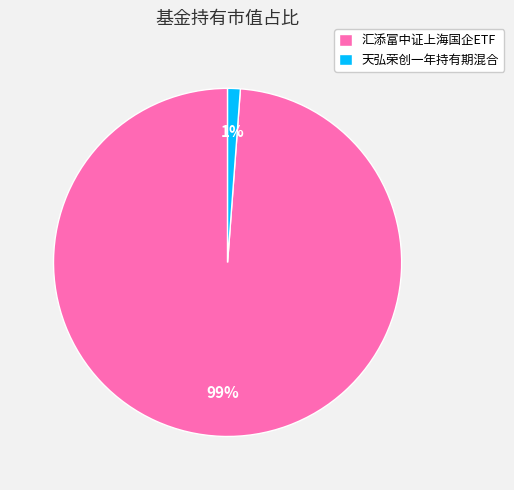

The 汇添富中证上海国企ETF slice represents 89% of the pie. True or false?

False